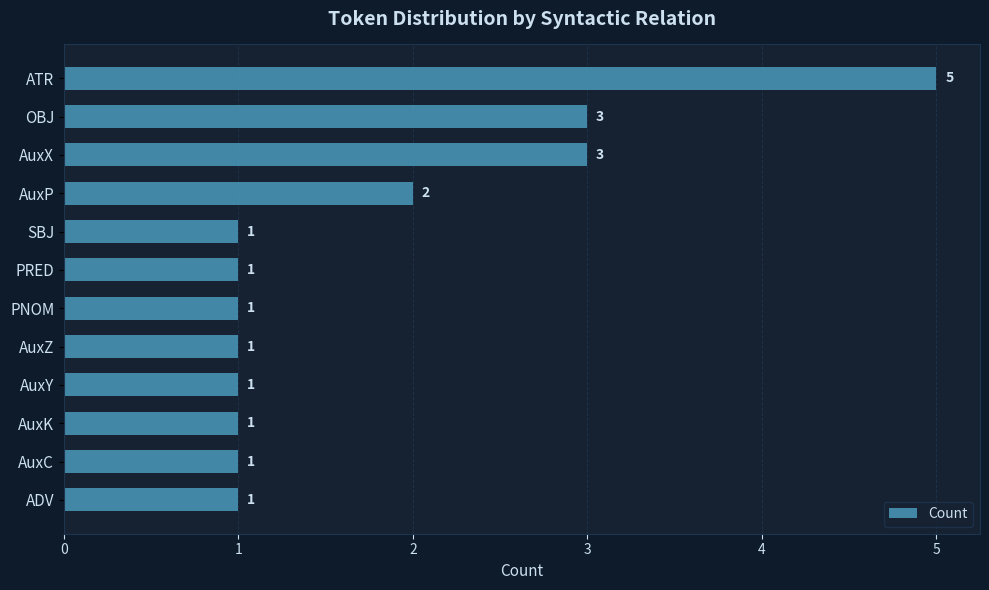

Count the values in the range 1 to 3.

11